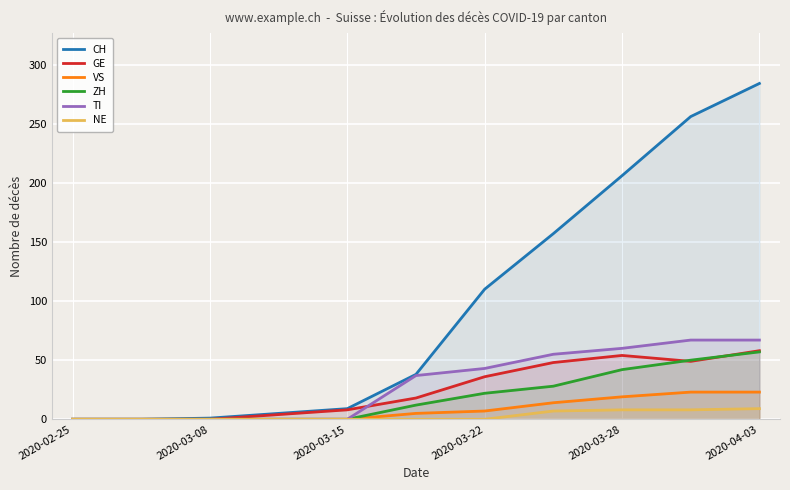

True or false: TI has a value of 55 at 7.

True